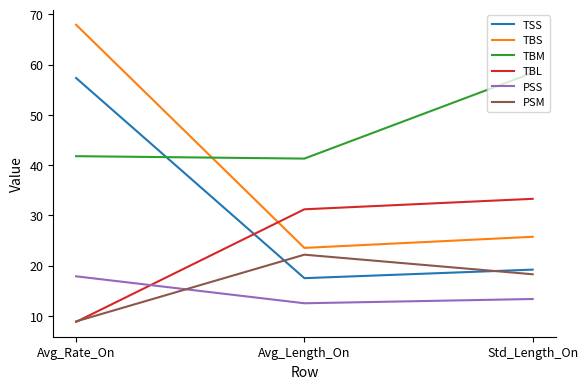

At which category does the chart reach its minimum across all series?

Avg_Rate_On